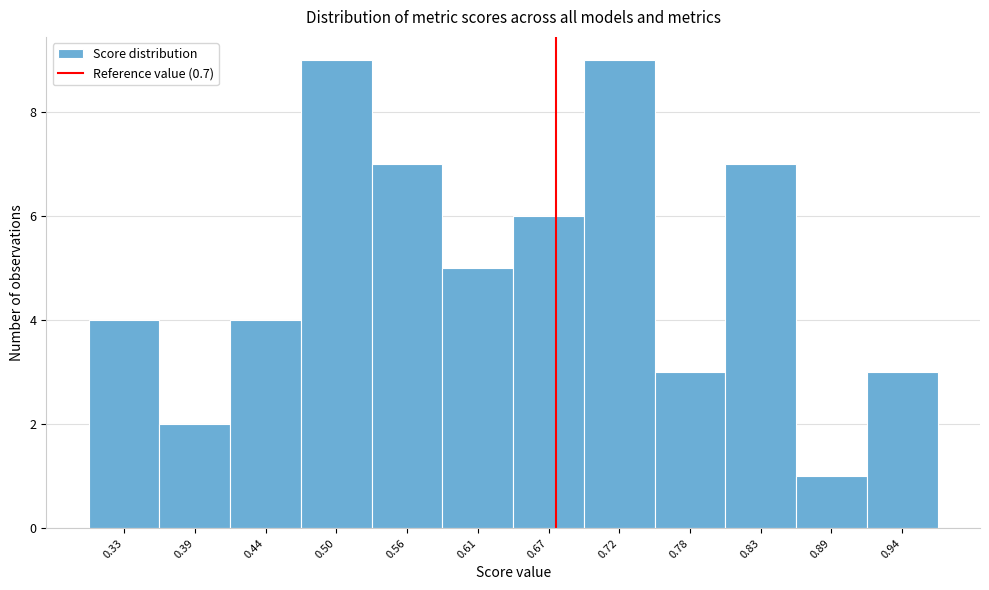

Reading right to left, what are all the values shown in this chart?

0.94=3	0.89=1	0.83=7	0.78=3	0.72=9	0.67=6	0.61=5	0.56=7	0.50=9	0.44=4	0.39=2	0.33=4